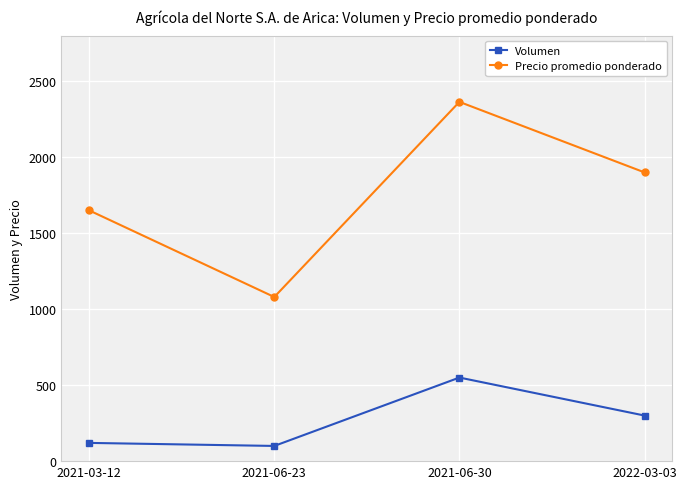

What is the difference between the second highest and second lowest values in the Volumen series?

180